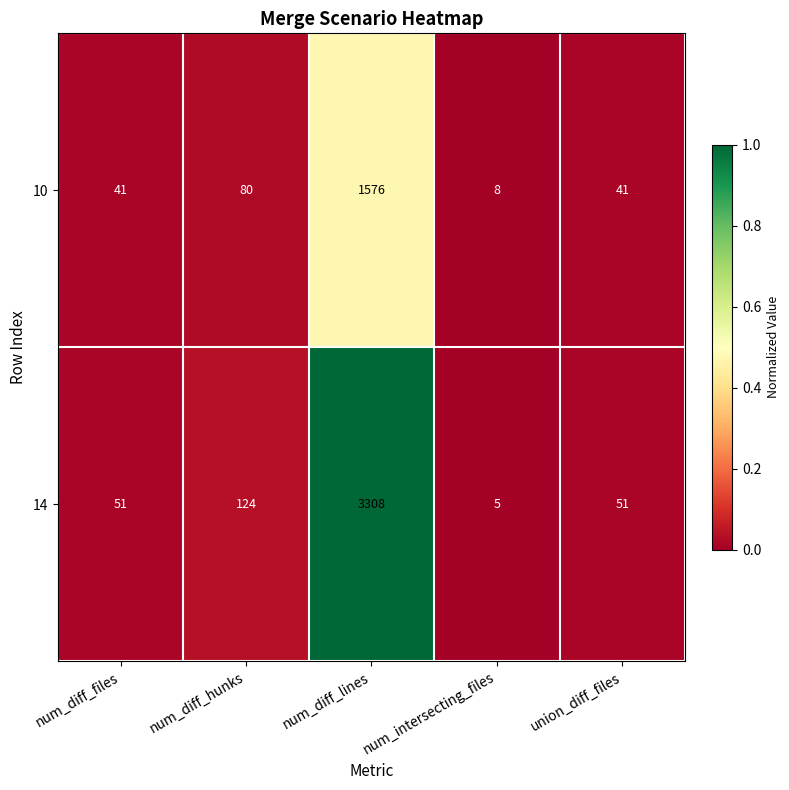

Which series has the largest total across all categories?

14